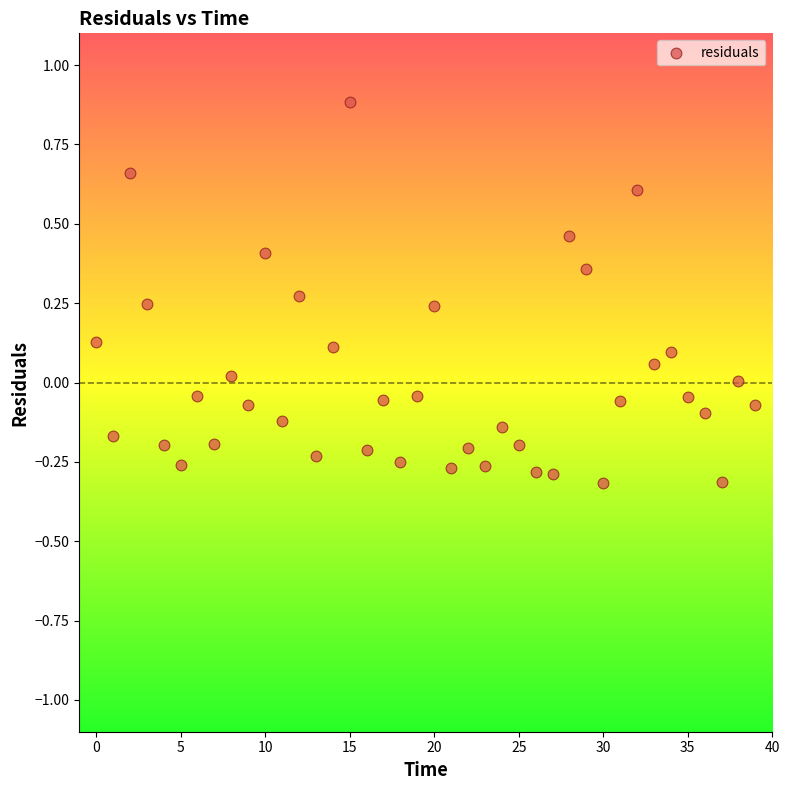

What is the range of Y values (max minus min)?

1.2